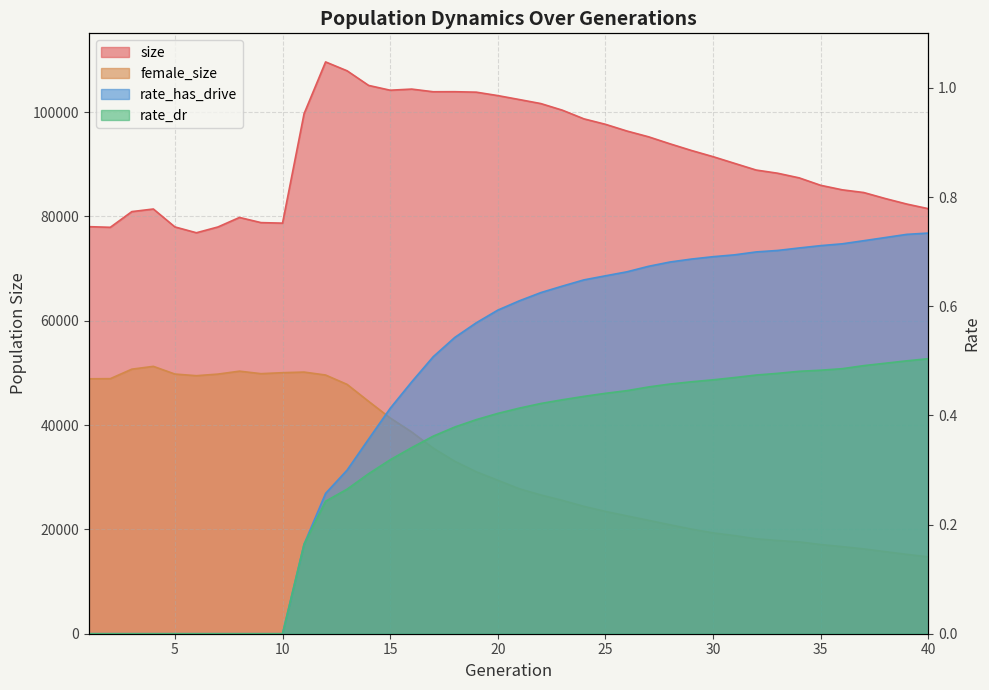

At 35, list the series in order from largest to smallest.

size, female_size, rate_has_drive, rate_dr